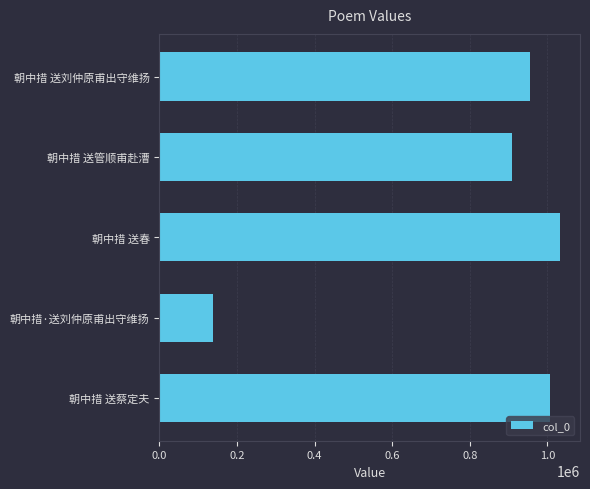

At which label is the value closest to 584723?

朝中措 送管顺甫赴漕